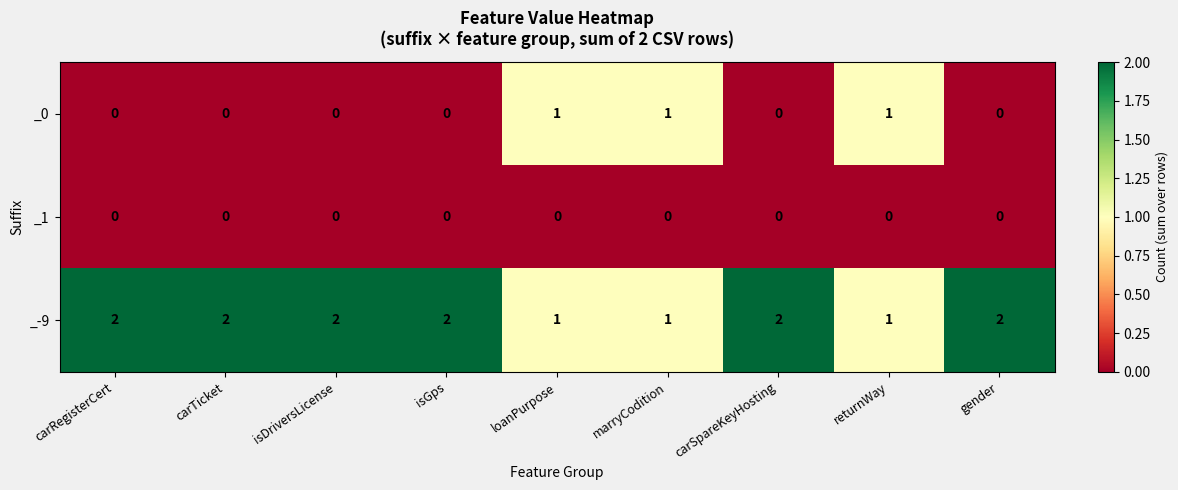

How many categories are shown in the chart?

9